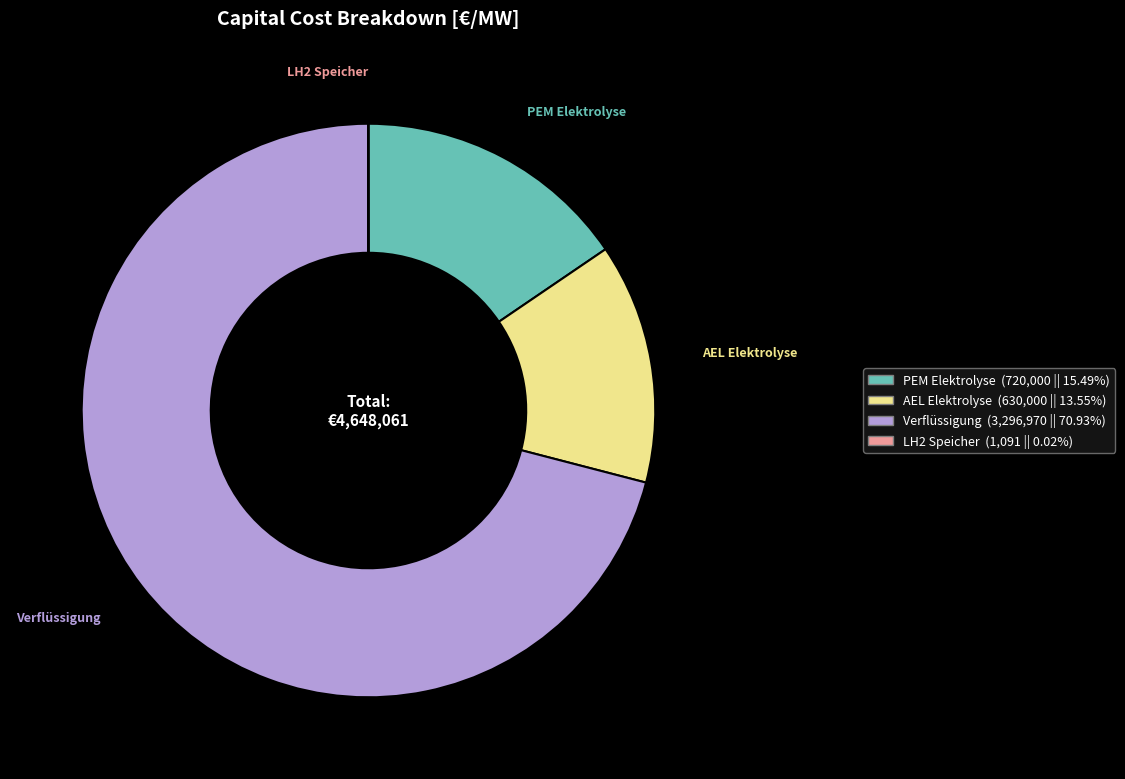

The Verflüssigung slice represents 62% of the pie. True or false?

False